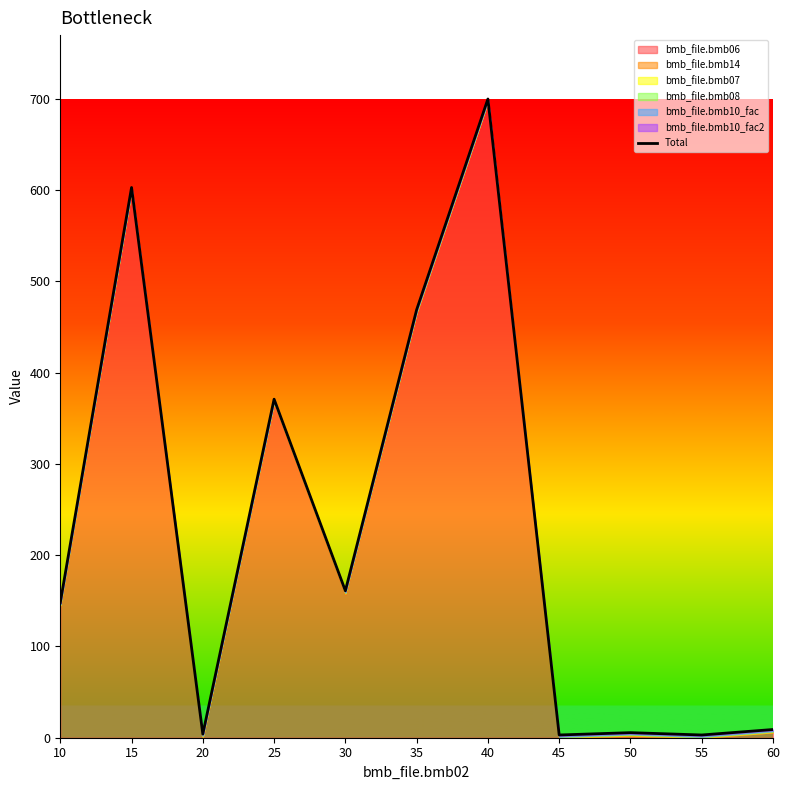

How many values are below 148?

5